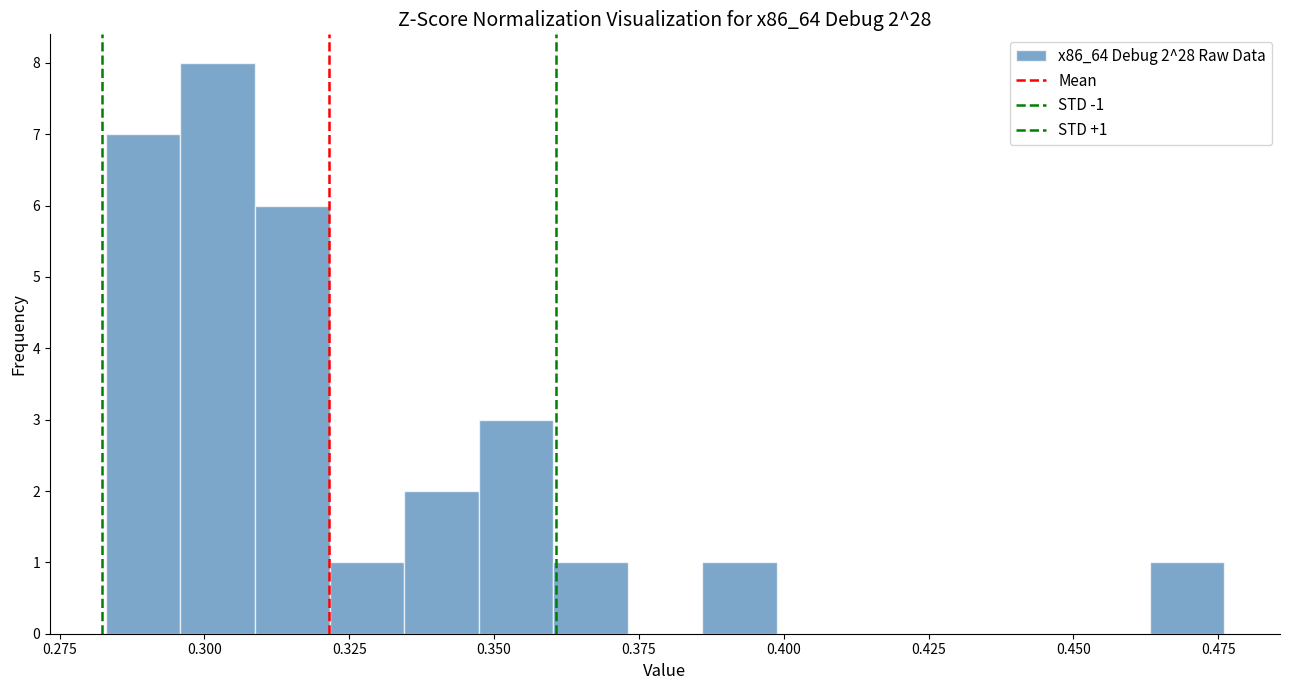

Read against the x-axis, roughly where is the centre of the tallest bar?

0.300